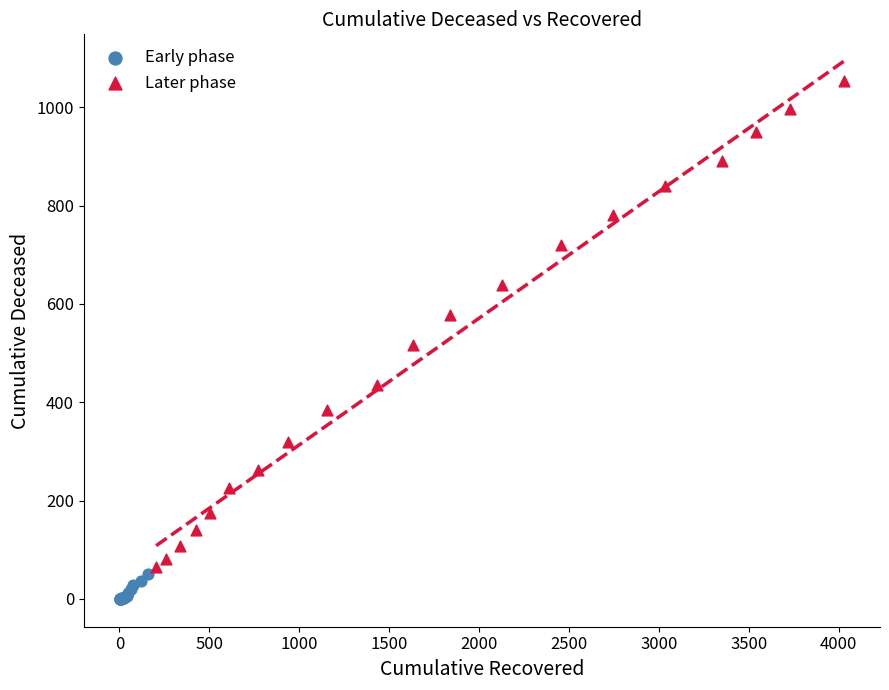

Which series reaches the maximum Y coordinate?

Later phase